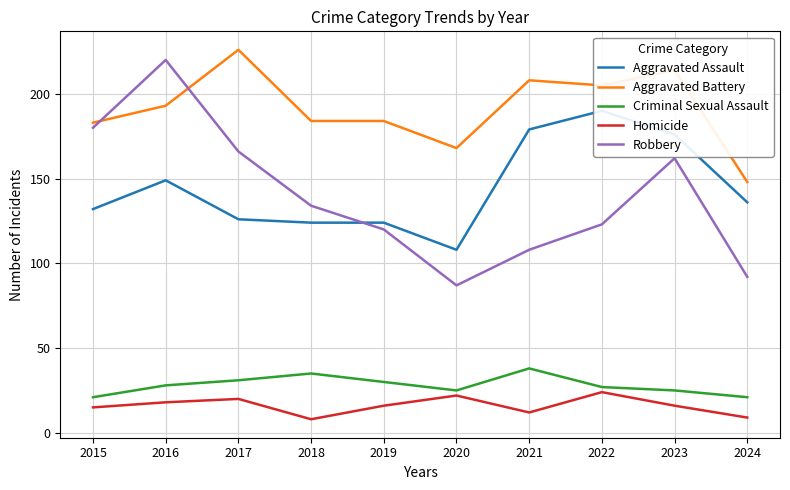

Reading right to left, list all the values displayed in this chart.

Aggravated Assault: 136	176	190	179	108	124	124	126	149	132
Aggravated Battery: 148	214	205	208	168	184	184	226	193	183
Criminal Sexual Assault: 21	25	27	38	25	30	35	31	28	21
Homicide: 9	16	24	12	22	16	8	20	18	15
Robbery: 92	162	123	108	87	120	134	166	220	180